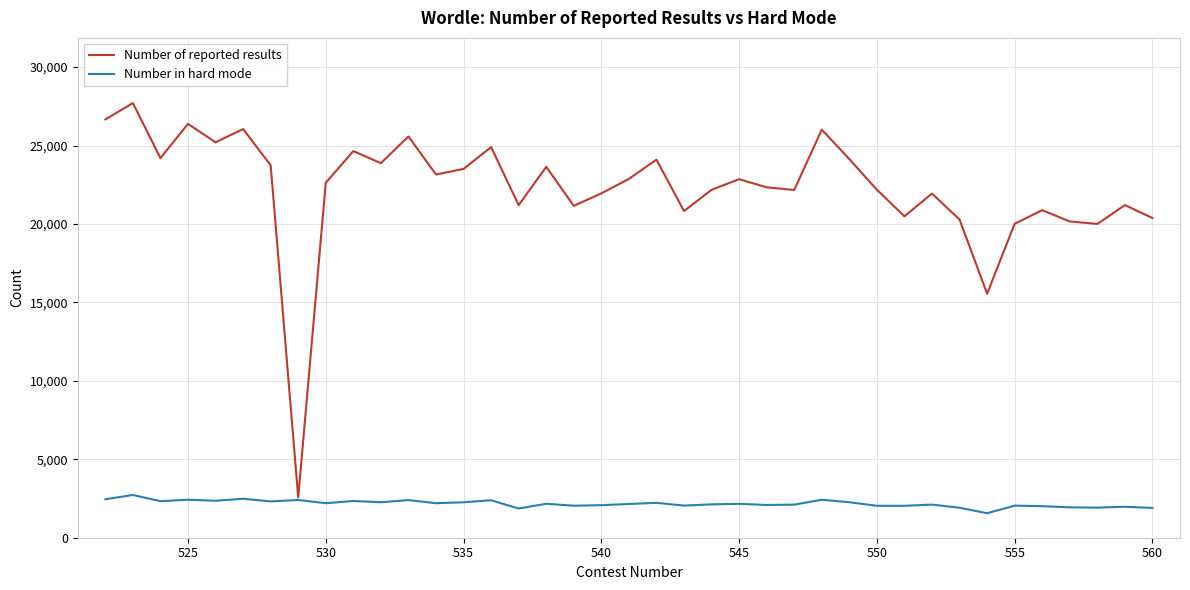

Is the value of Number of reported results at 14 greater than the value of Number in hard mode at 23?

Yes